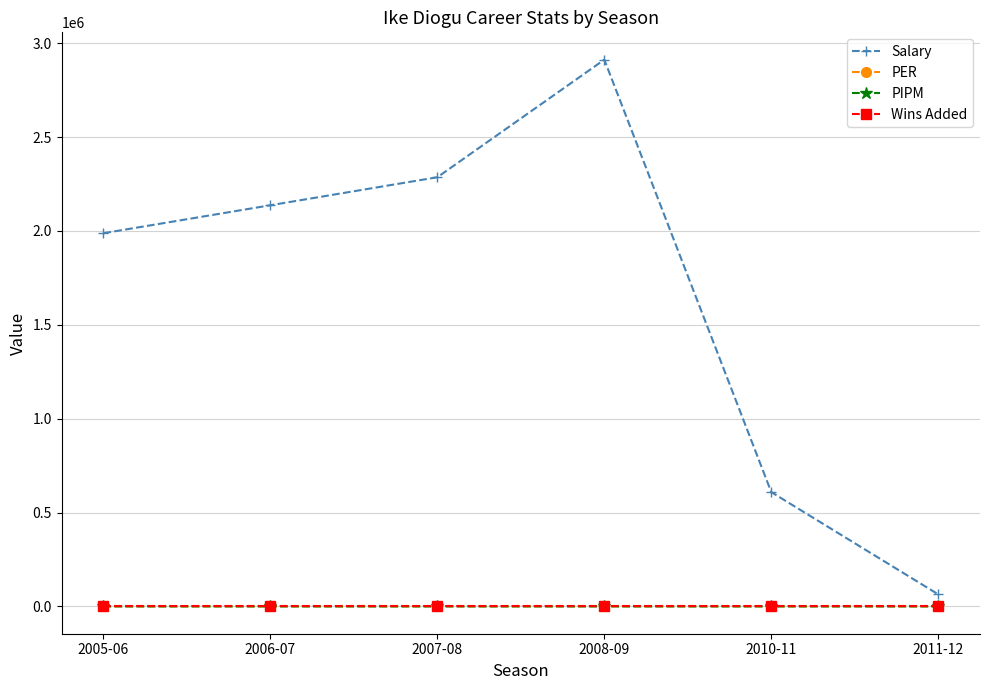

The value of Salary at 2007-08 is 2286360.0. True or false?

True